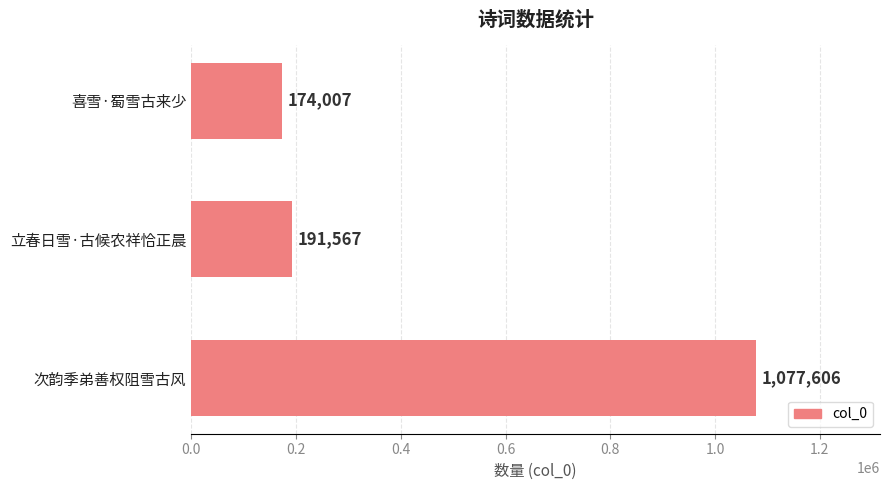

What is the average value?

481060